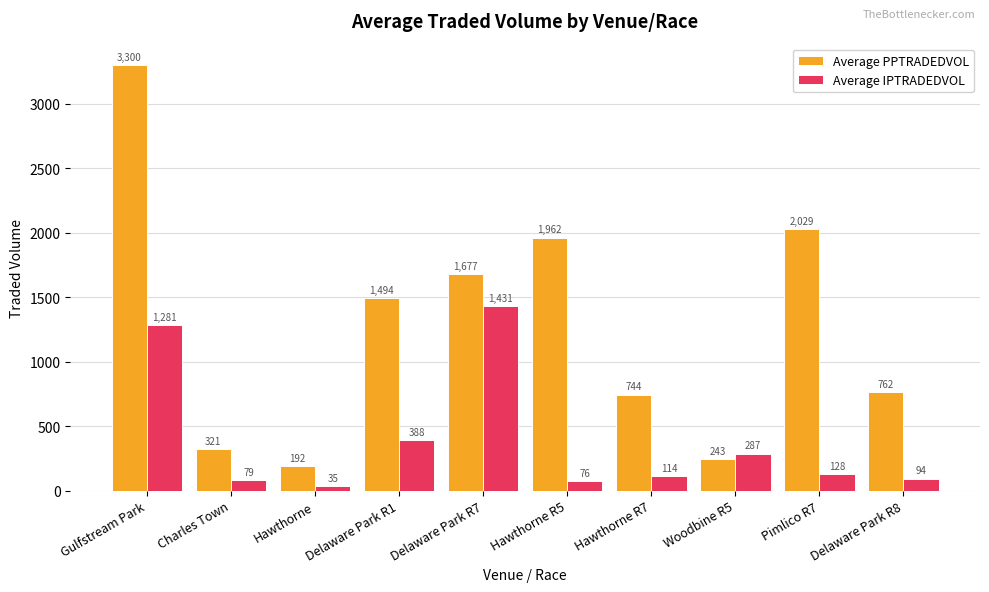

What are all the series names shown in the legend?

Average PPTRADEDVOL, Average IPTRADEDVOL